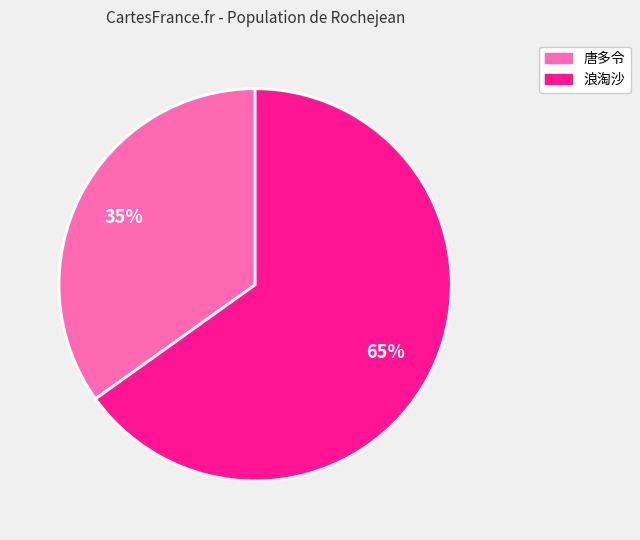

To the nearest percent, what is the average slice percentage?

50%